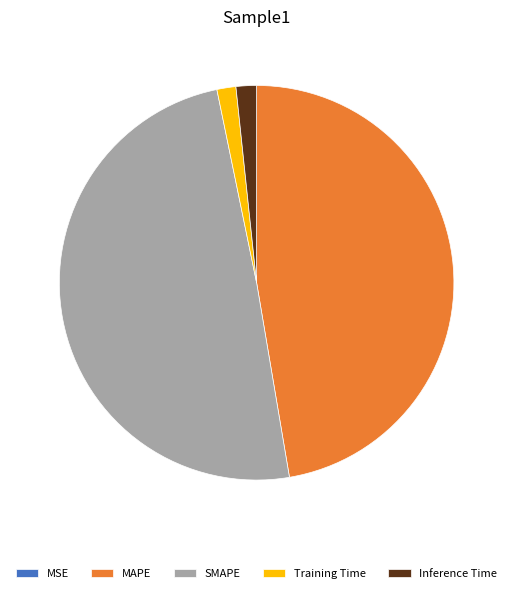

What is the largest slice in the pie chart?

SMAPE